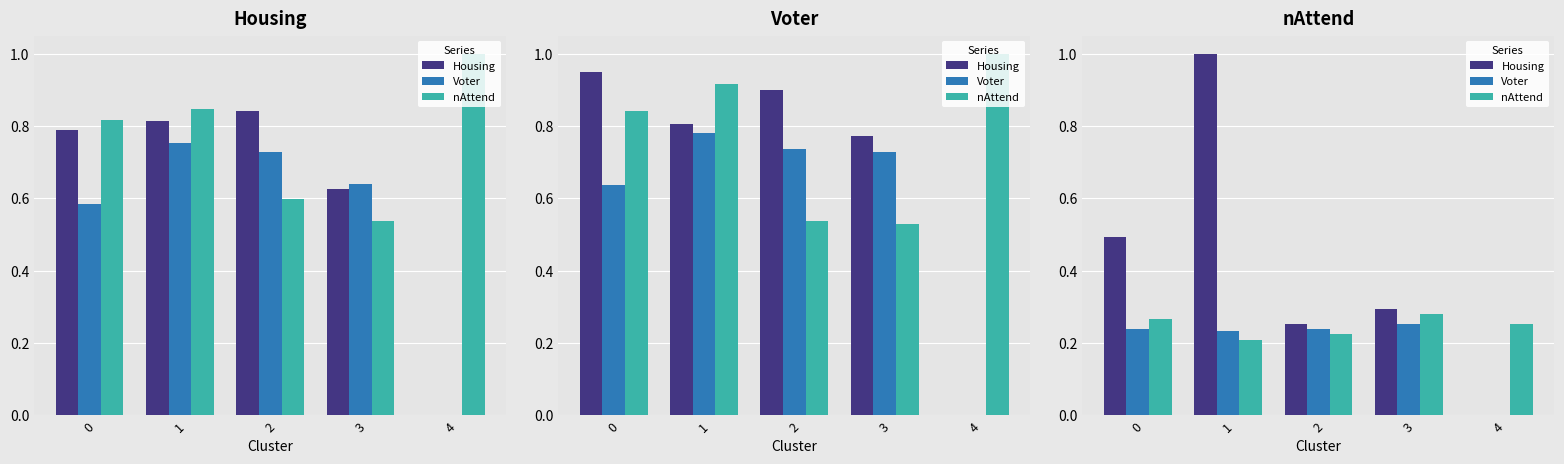

Which category has the highest value across all series?

1